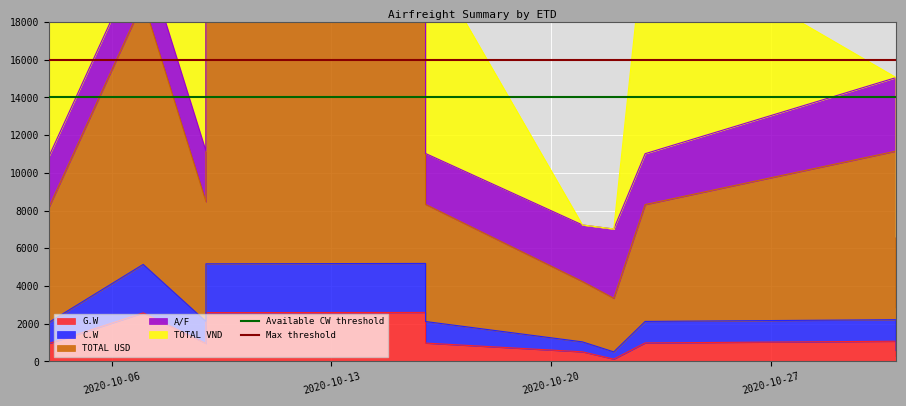

At which category is the sum across all series the highest?

2020-10-06